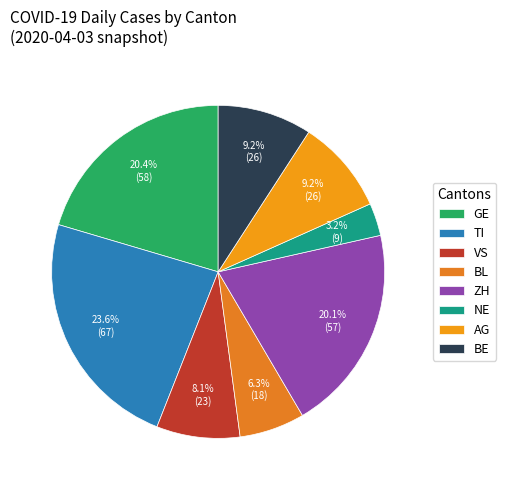

Which category has the biggest portion of the pie?

TI